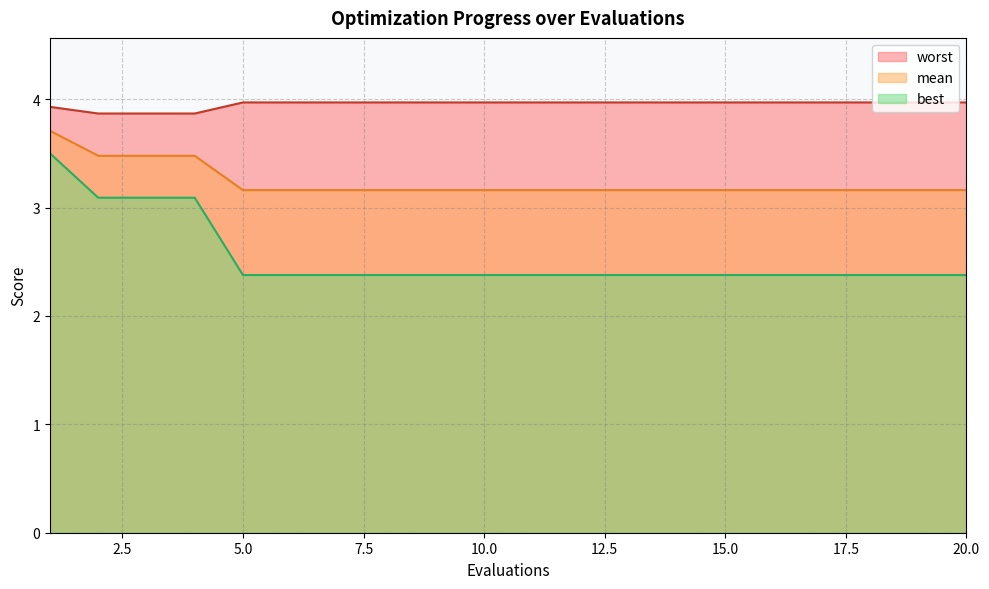

At which label is mean closest to 3?

5